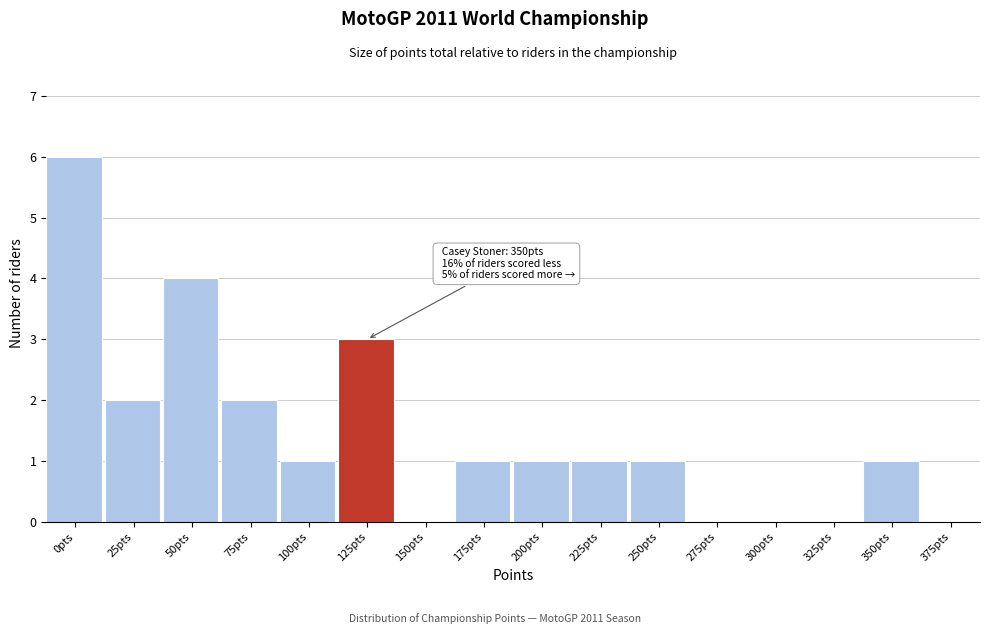

Reading left to right, what are all the values shown in this chart?

0pts=6	25pts=2	50pts=4	75pts=2	100pts=1	125pts=3	150pts=0	175pts=1	200pts=1	225pts=1	250pts=1	275pts=0	300pts=0	325pts=0	350pts=1	375pts=0